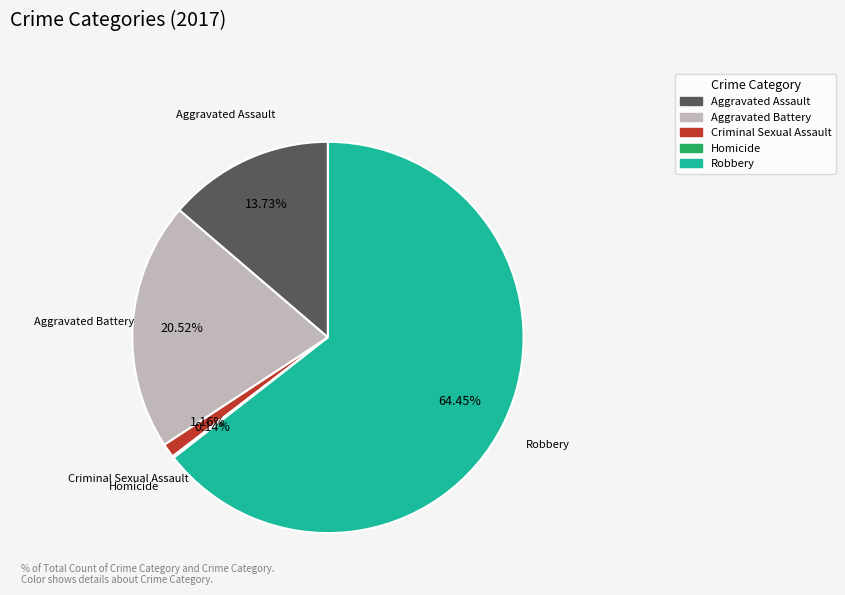

What percentage is the Aggravated Assault slice, to the nearest percent?

14%